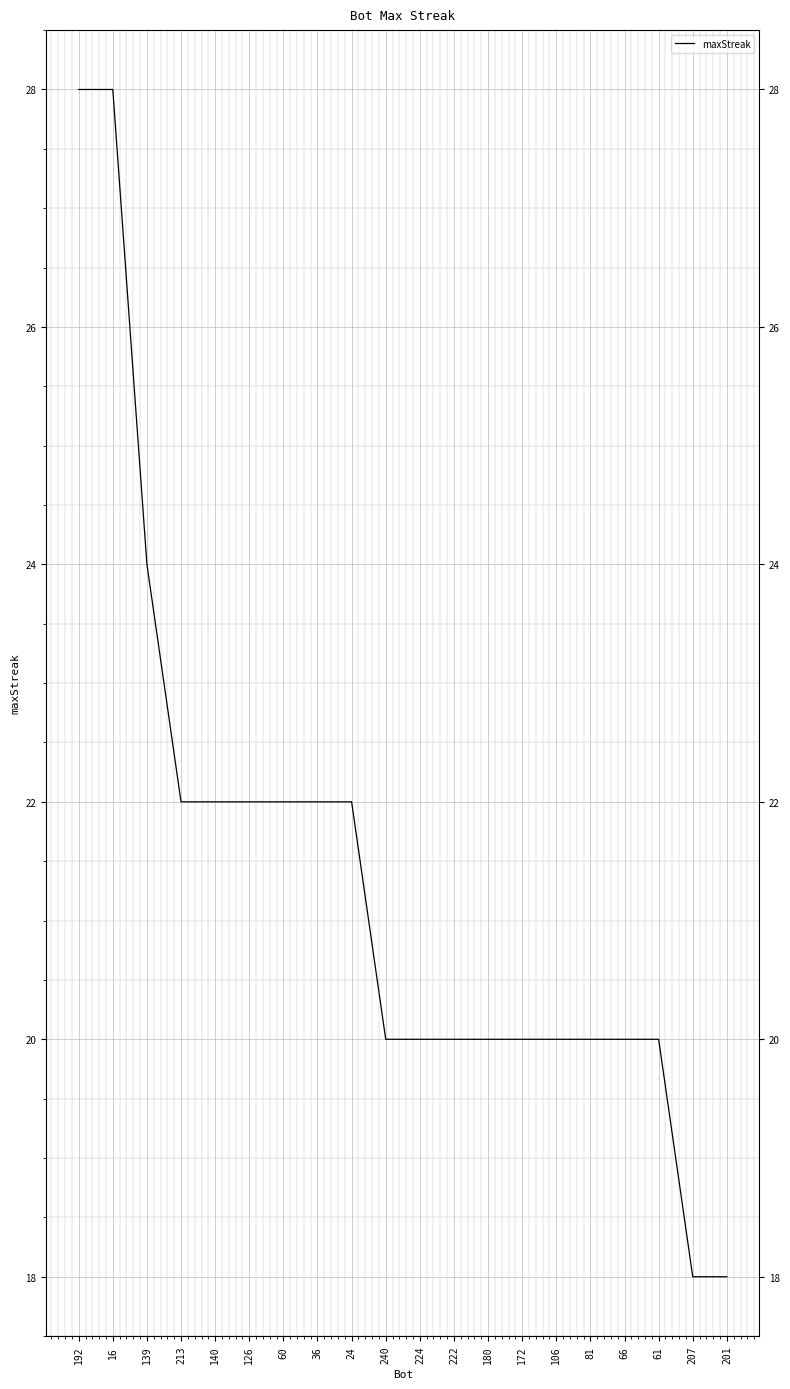

Reading left to right, transcribe all the data shown in this chart.

28	28	24	22	22	22	22	22	22	20	20	20	20	20	20	20	20	20	18	18